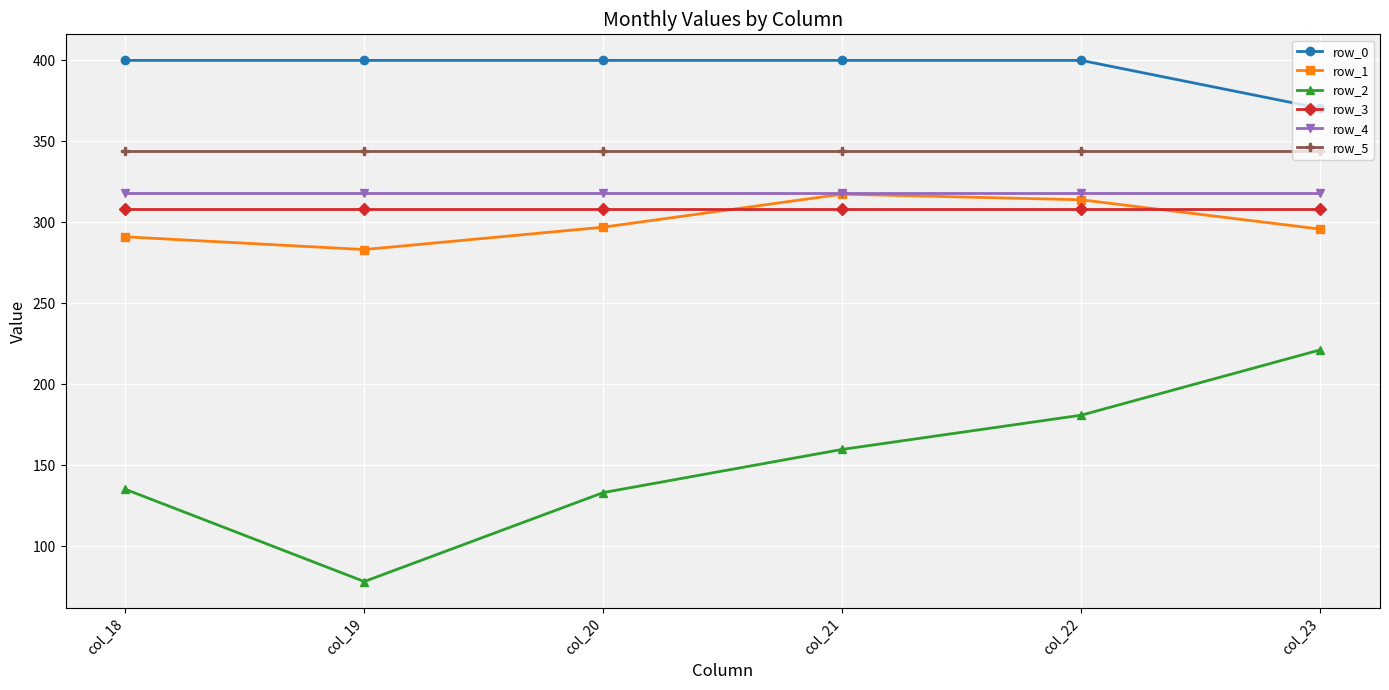

The row_1 series shows 313.9 at col_22. True or false?

True